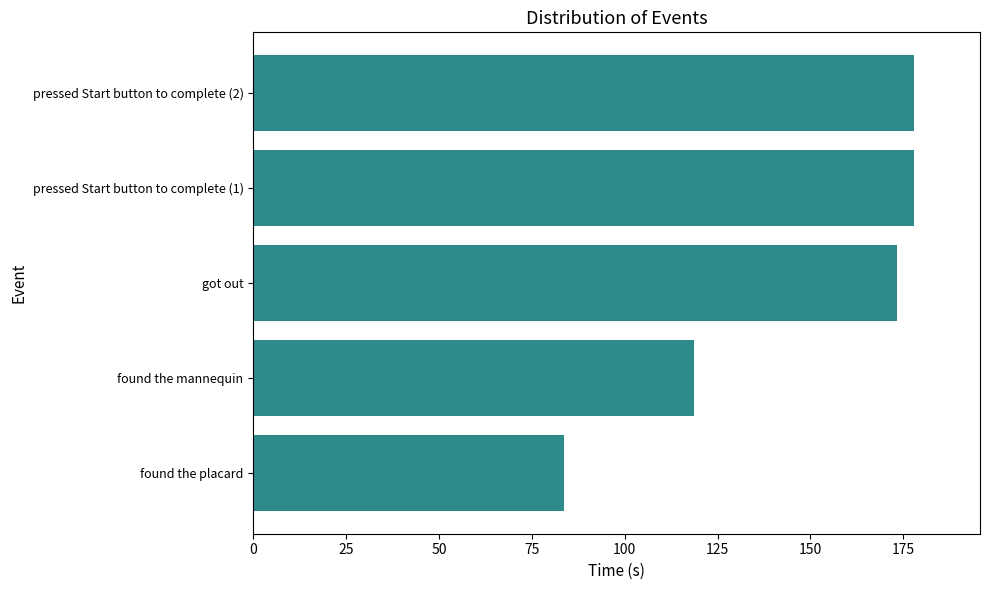

What is the average value?

146.3